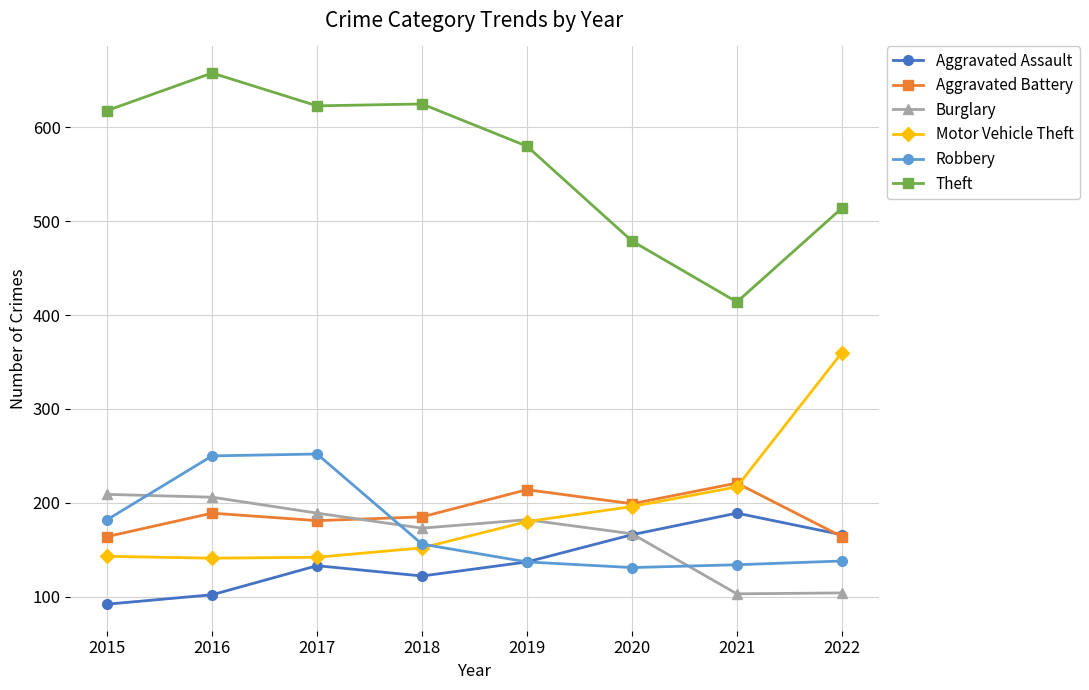

What is the spread (max minus min) of values at 2021?

311